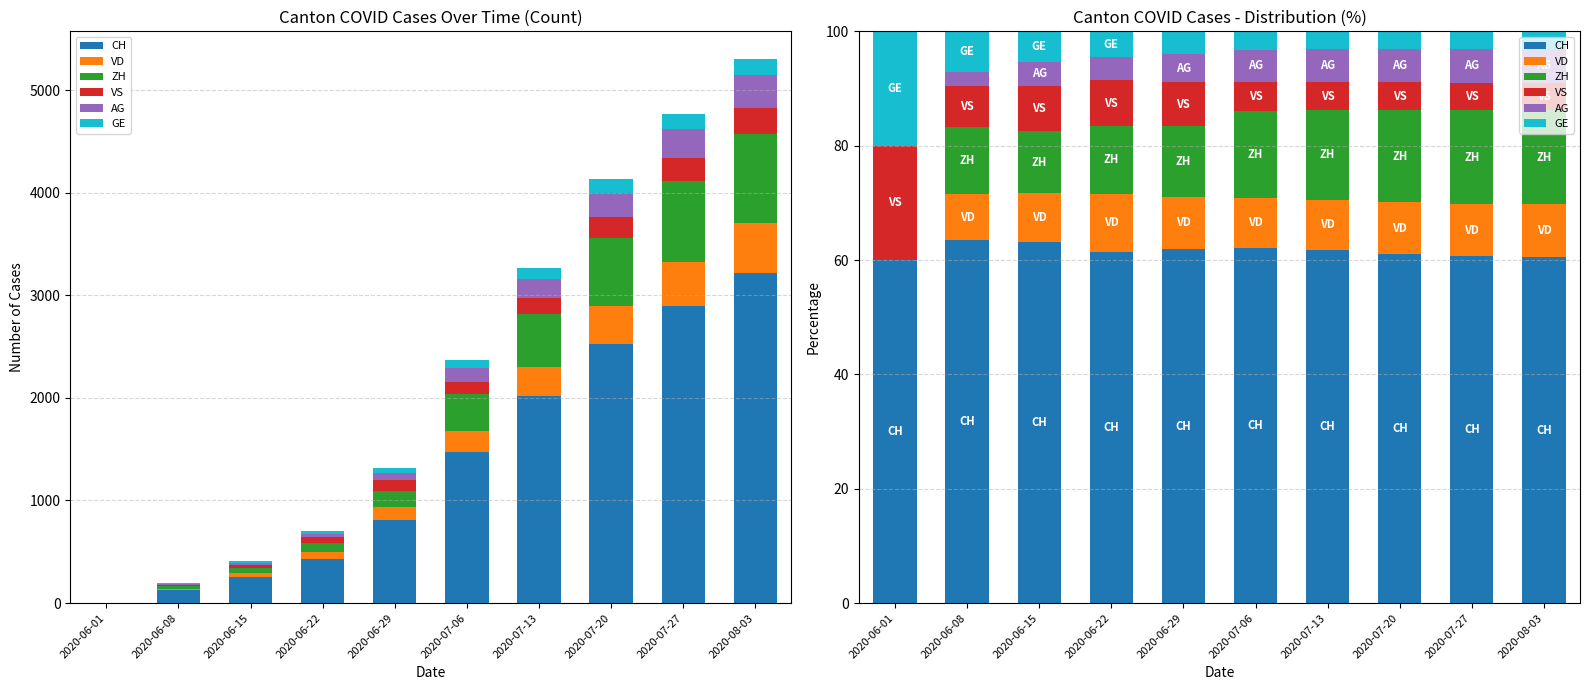

What position from the left is 2020-07-13?

7